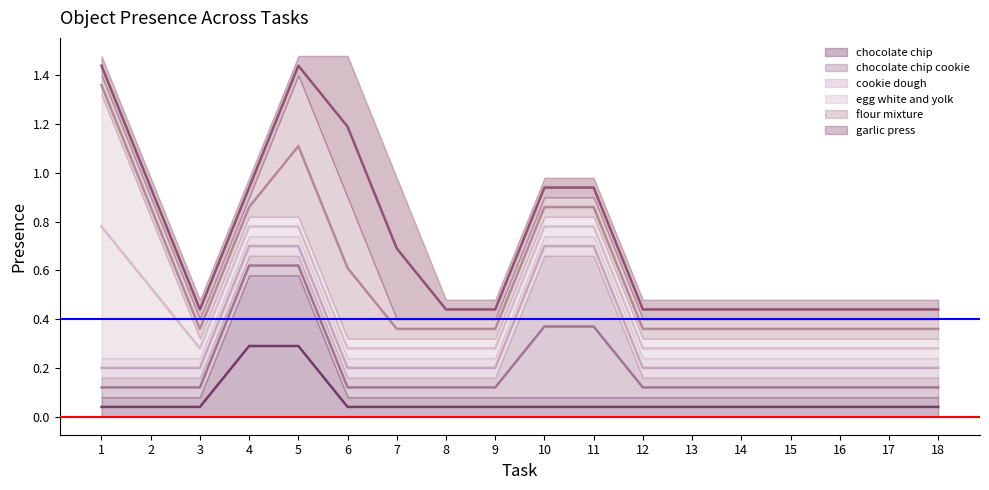

At which label does chocolate chip reach its minimum?

1